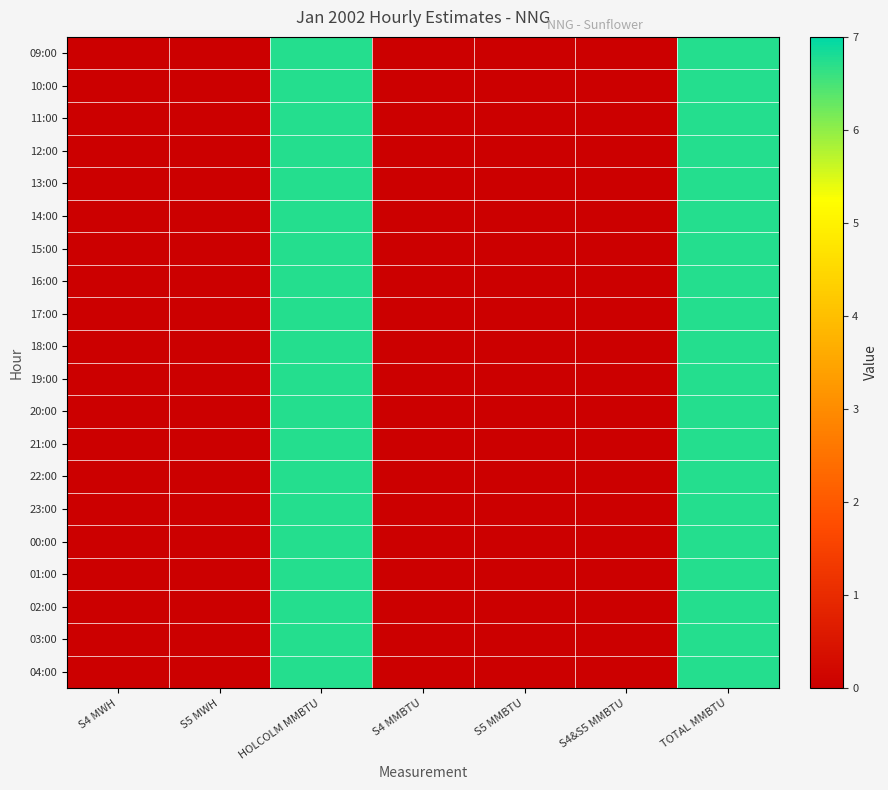

At which category is the sum across all series the highest?

HOLCOLM MMBTU